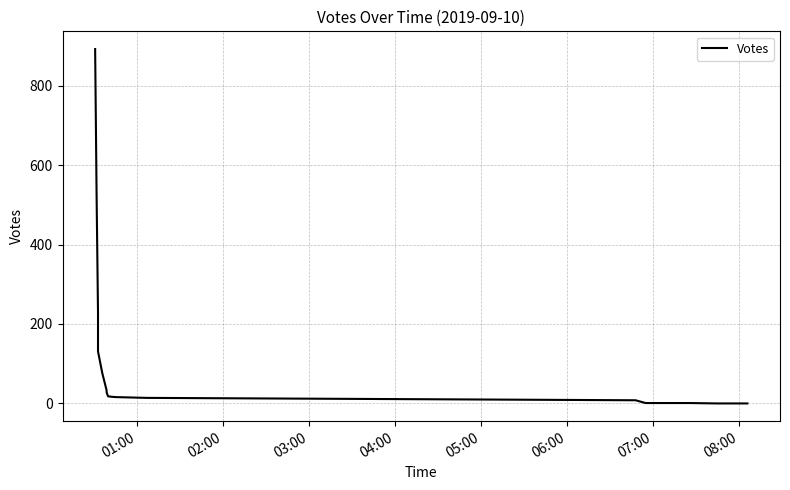

Is it true that the value at 03:00 is 137?

False